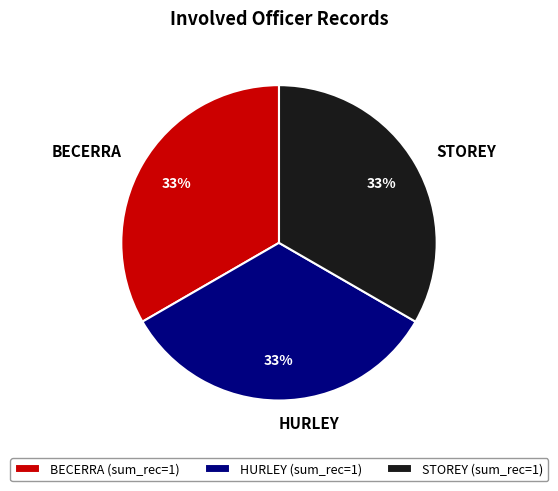

Combined, do HURLEY and BECERRA account for over 50%?

Yes